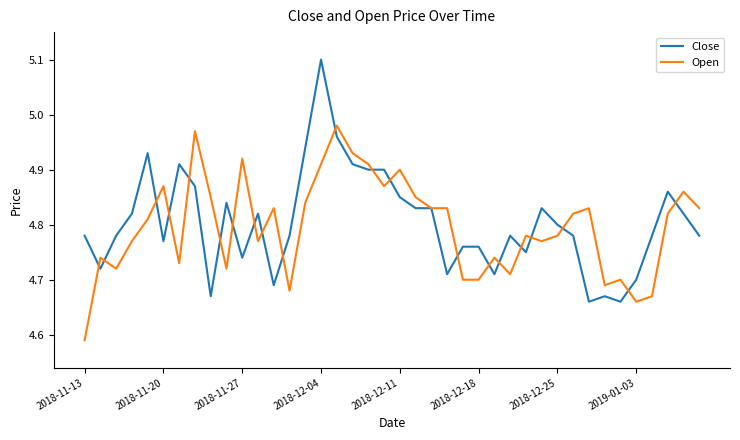

What is the maximum value shown in the chart?

5.1